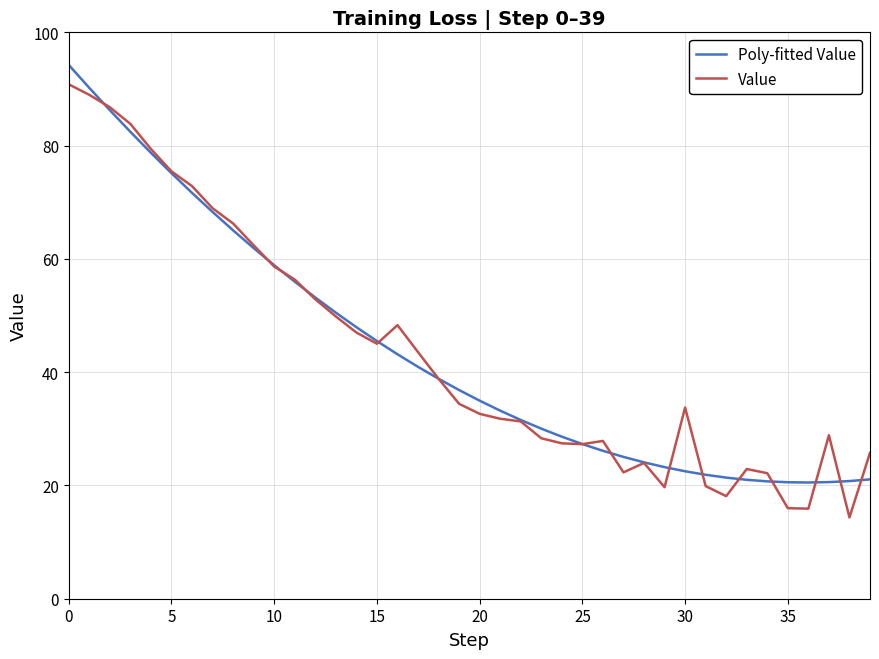

What is the maximum value shown in the chart?

94.2